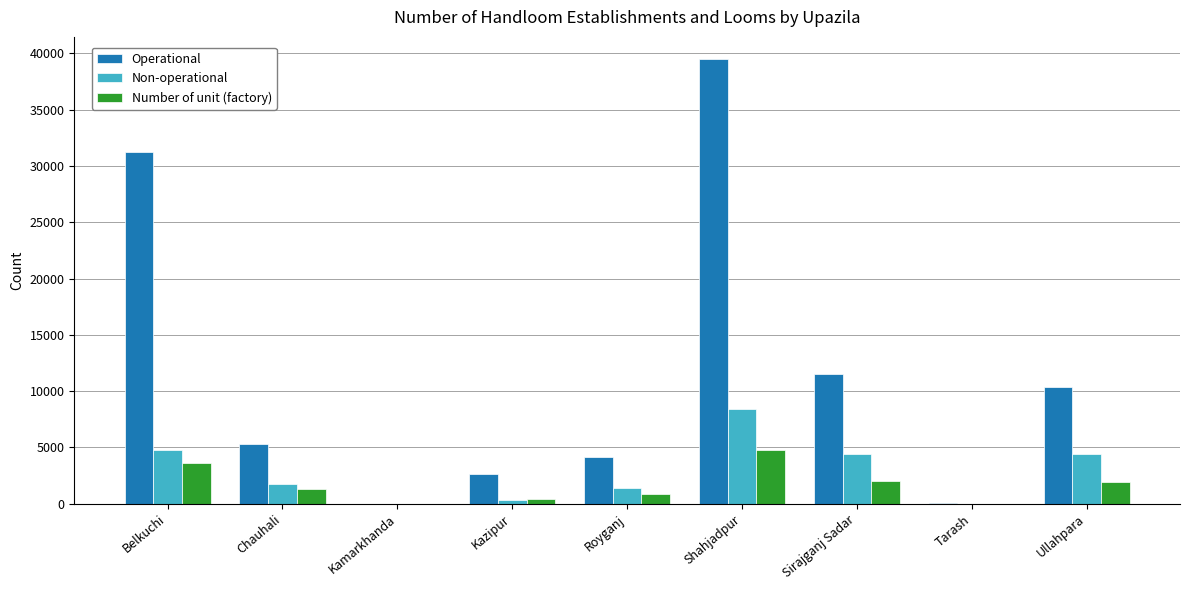

What is the sum of the Number of unit (factory) values at Shahjadpur and Kamarkhanda?

4754